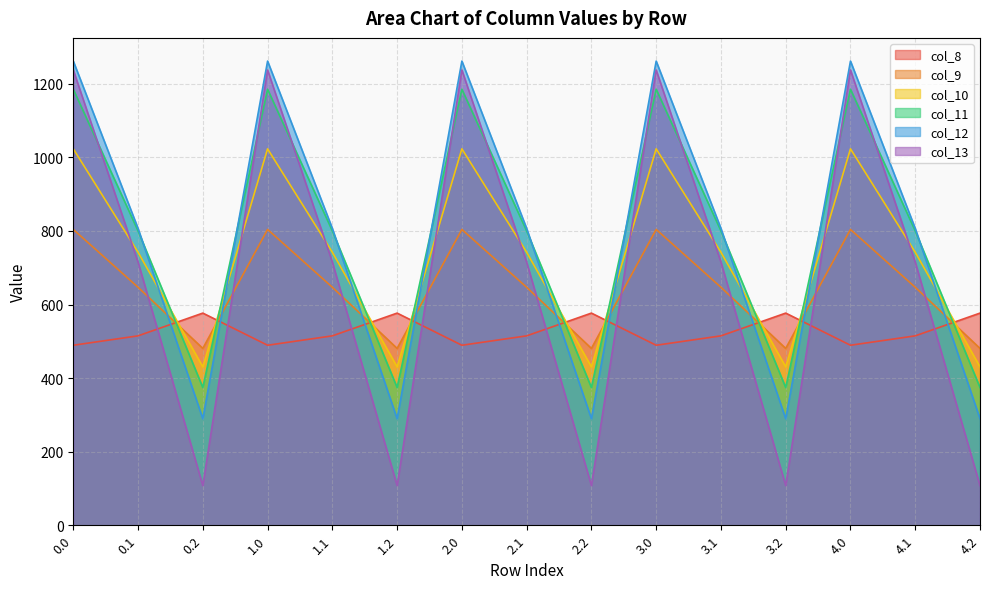

What is the minimum value shown in the chart?

107.8